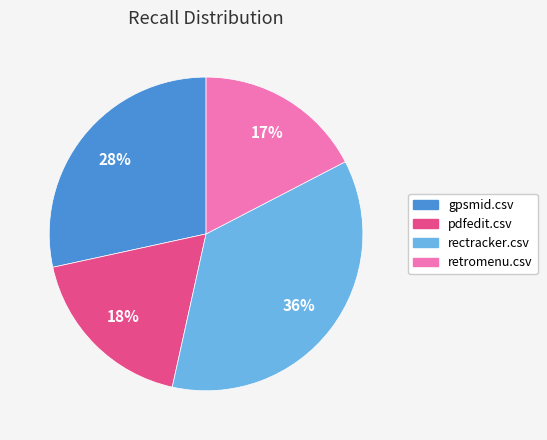

Which slice is the largest?

rectracker.csv